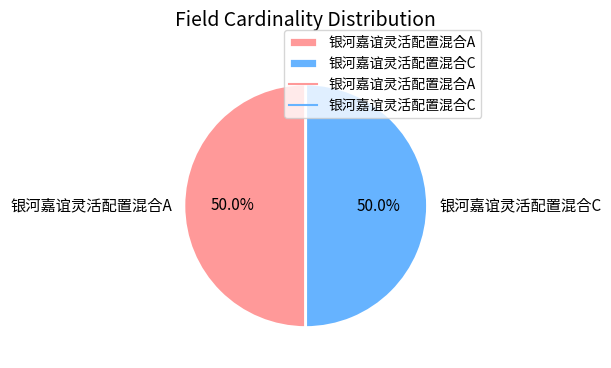

How much of the chart is everything except 银河嘉谊灵活配置混合A?

50.0%